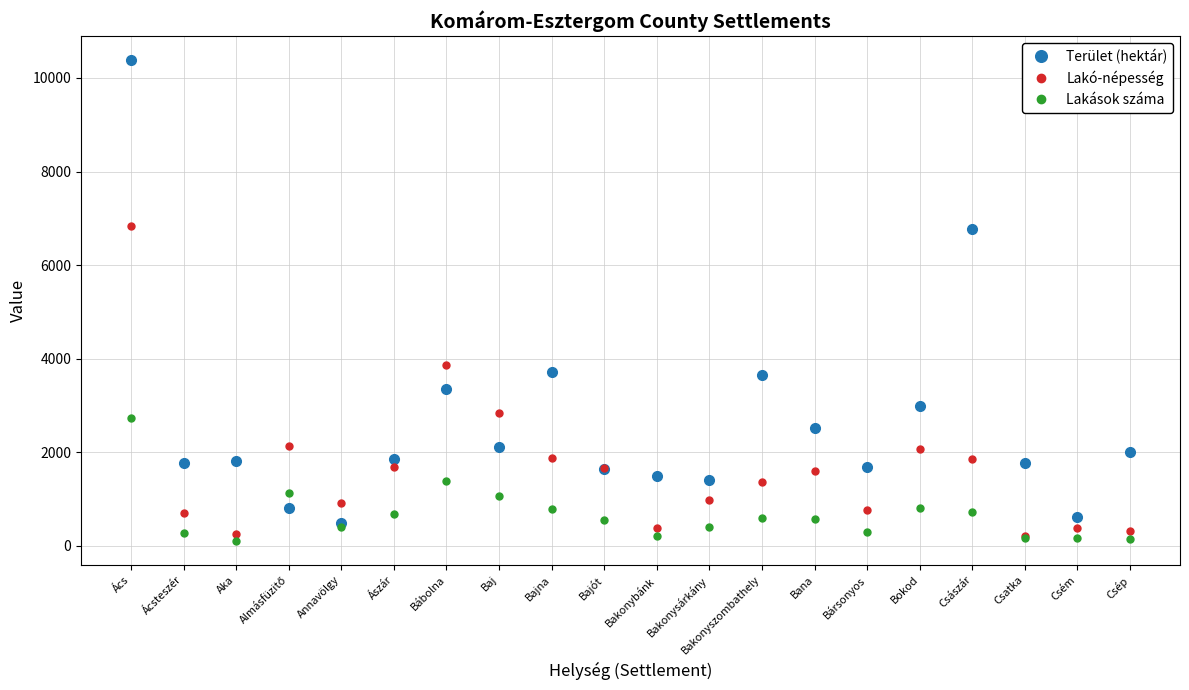

Is the value of Lakó-népesség at Bábolna greater than the value of Terület (hektár) at Csép?

Yes